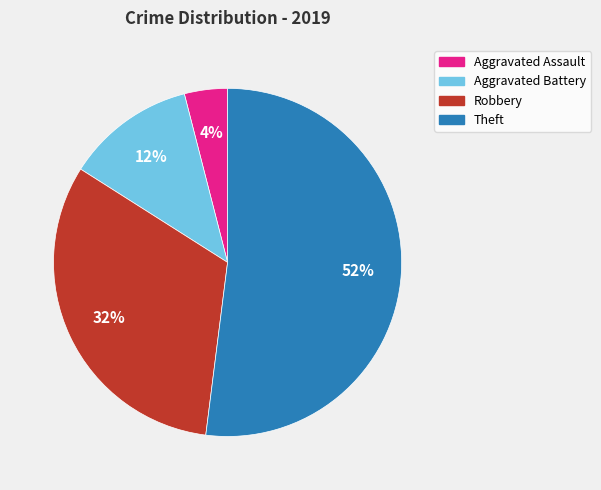

The Robbery slice represents 32% of the pie. True or false?

True